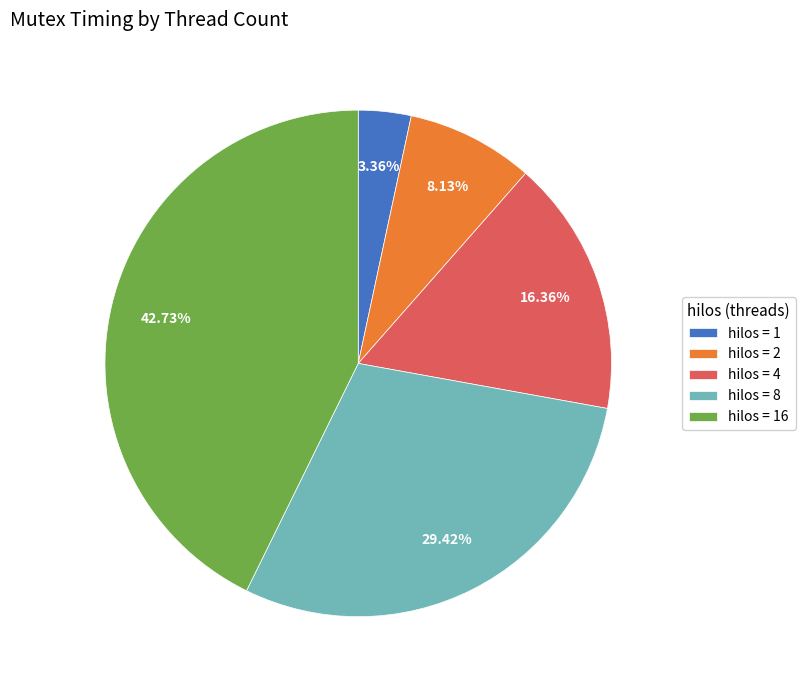

Is there a majority slice in this chart?

No